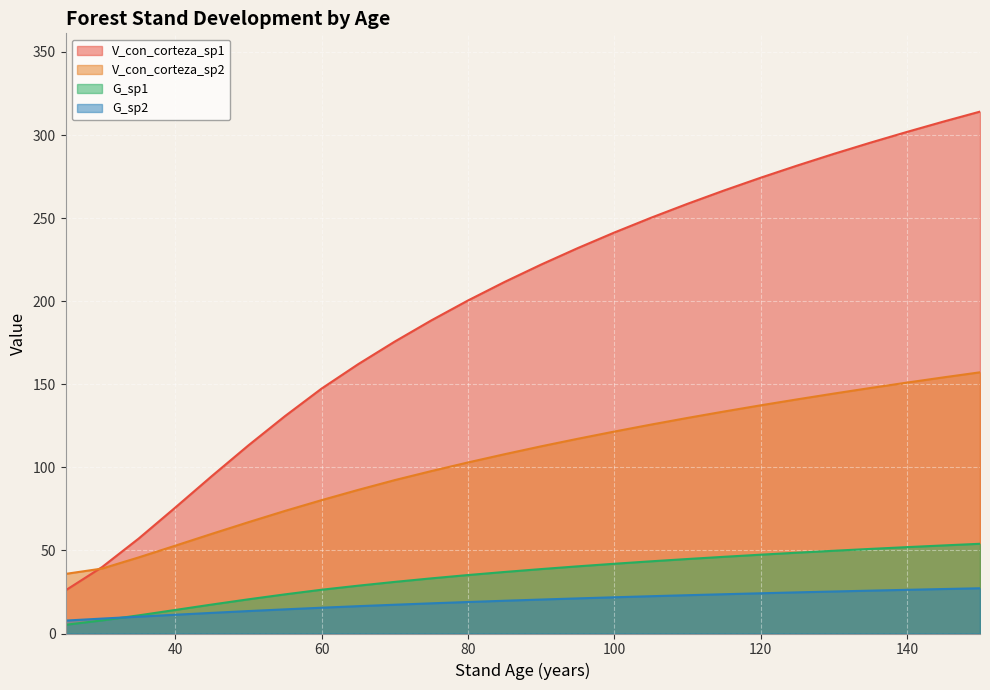

At which label does G_sp1 reach its minimum?

25